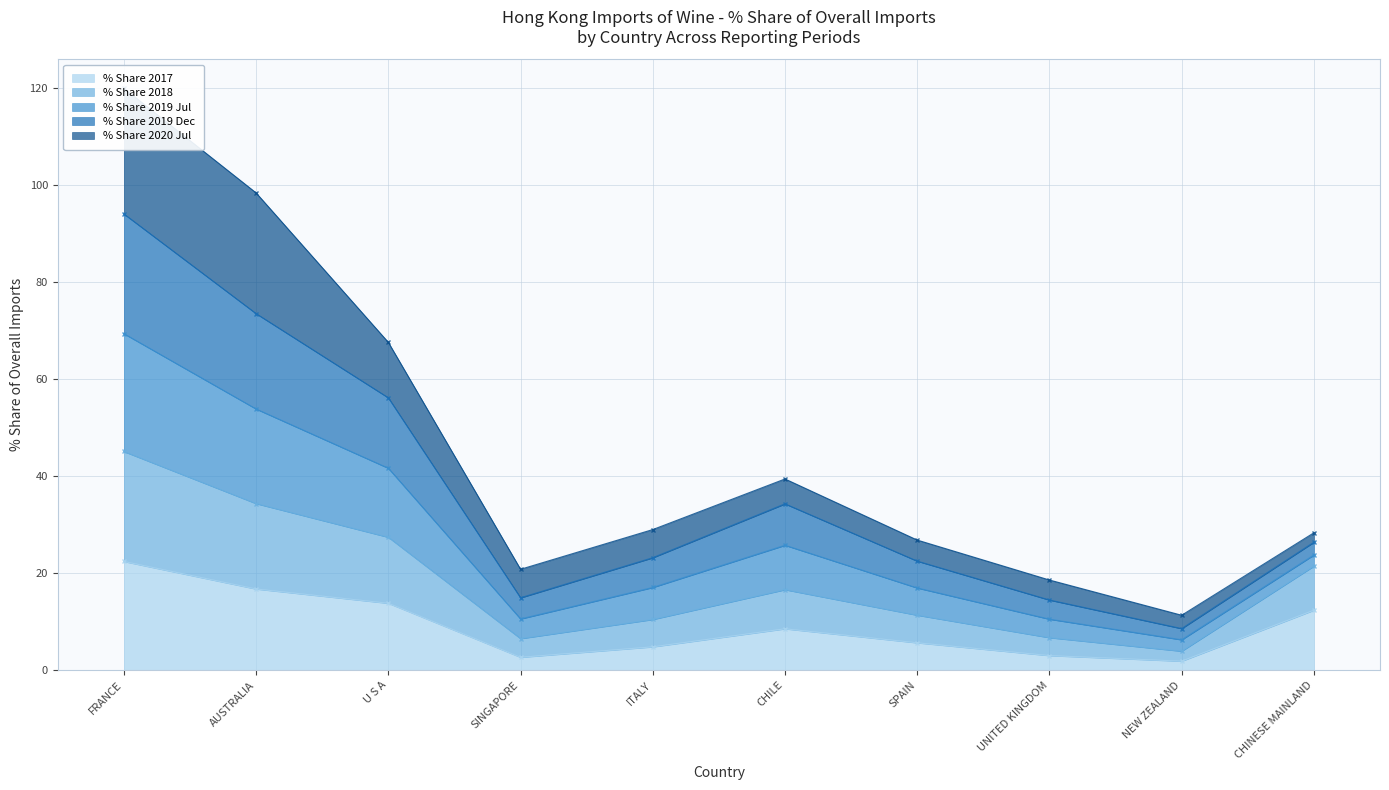

What is the label of the 2nd point from the left?

AUSTRALIA